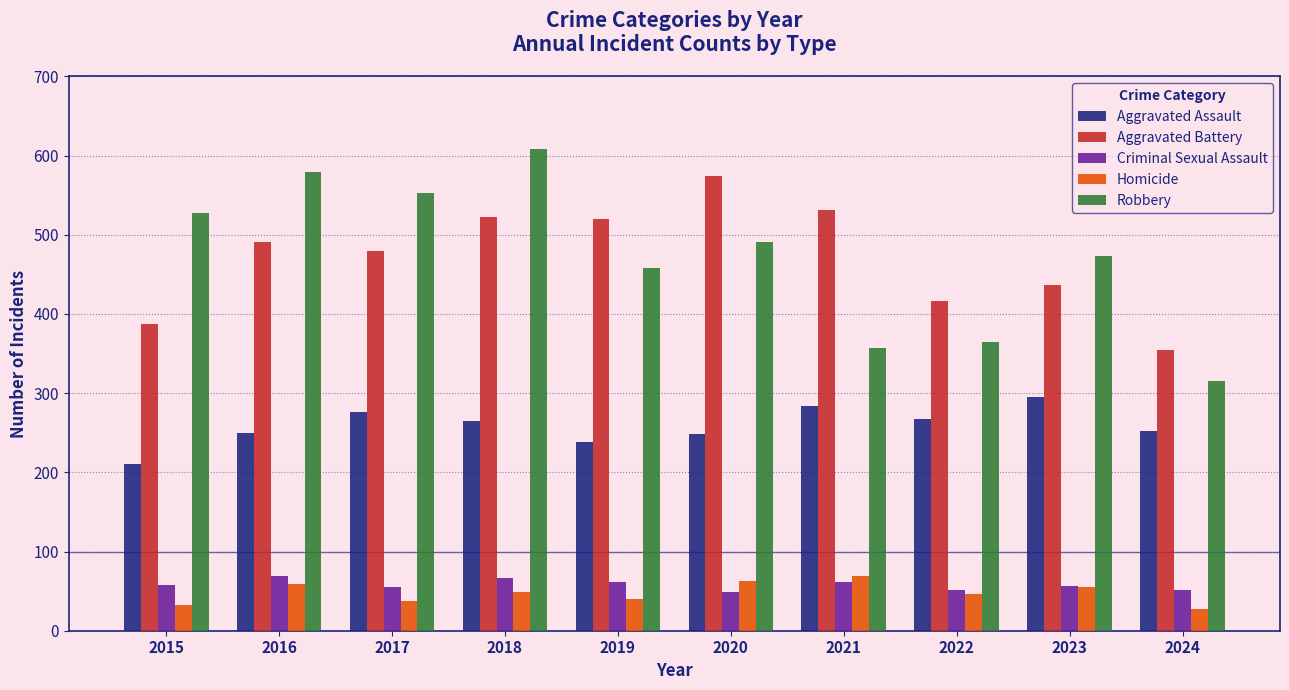

What is the sum of the Aggravated Assault values at 2017 and 2022?

543